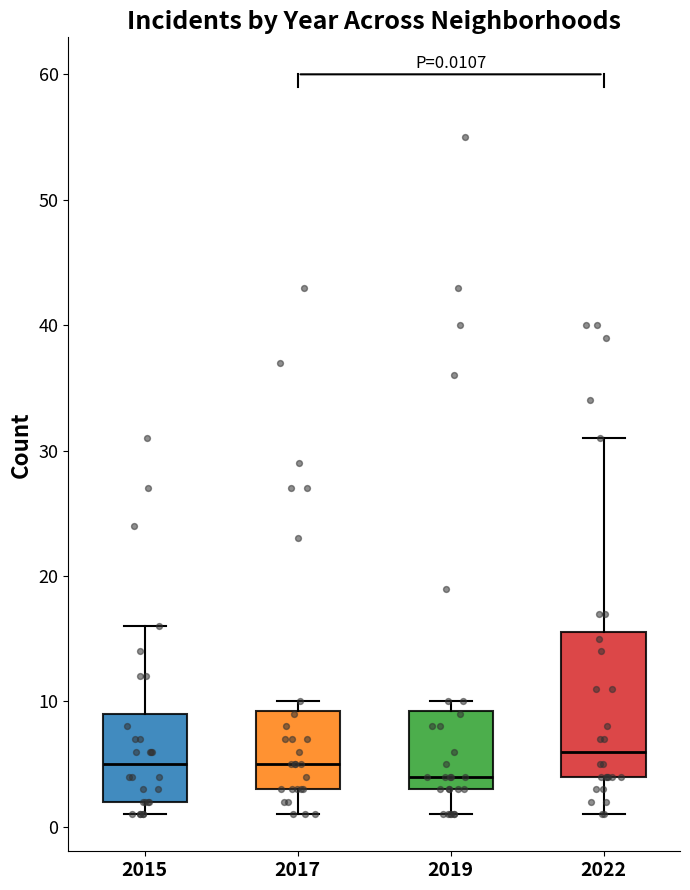

Which box's median line is the lowest?

2019